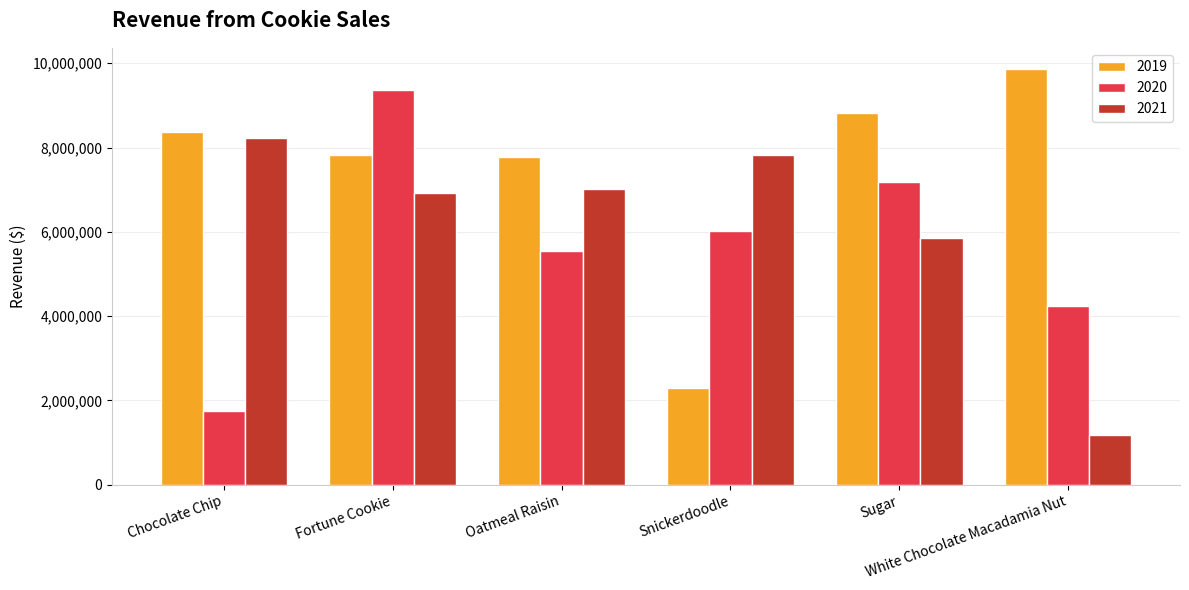

How many distinct data groups are displayed?

3